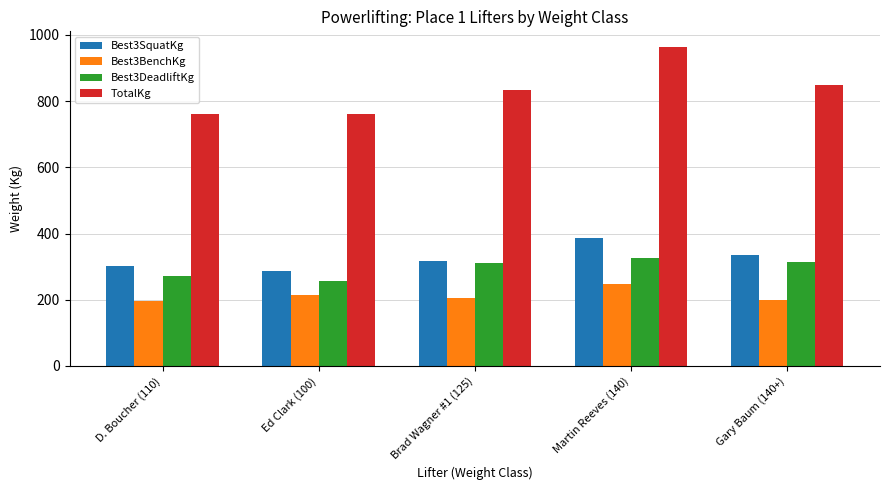

Rank the series at Gary Baum (140+) from lowest to highest value.

Best3BenchKg, Best3DeadliftKg, Best3SquatKg, TotalKg